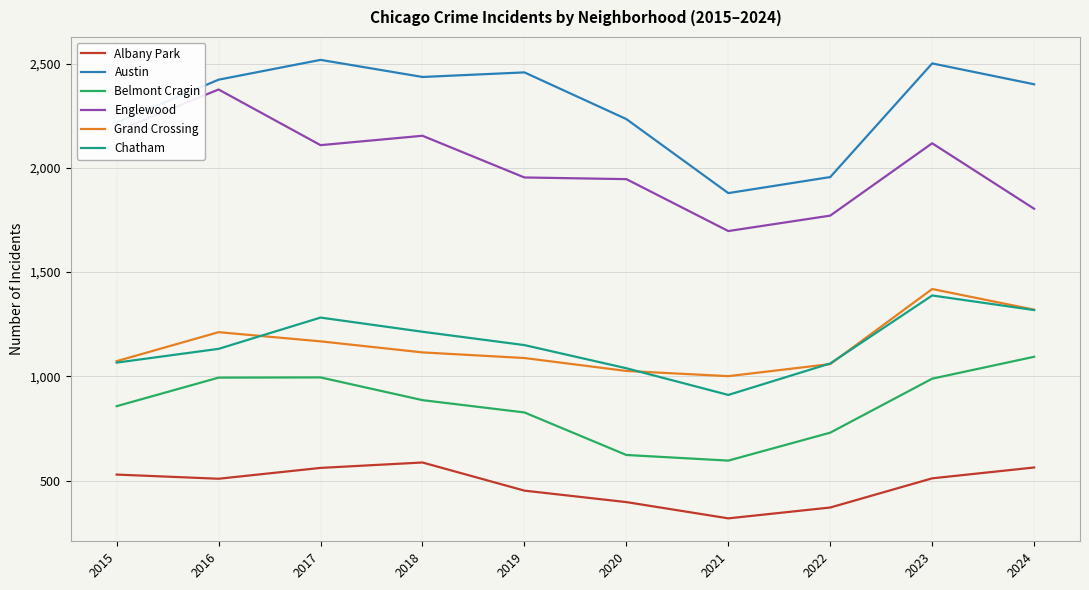

Which series changed the most between 2015 and 2024?

Englewood